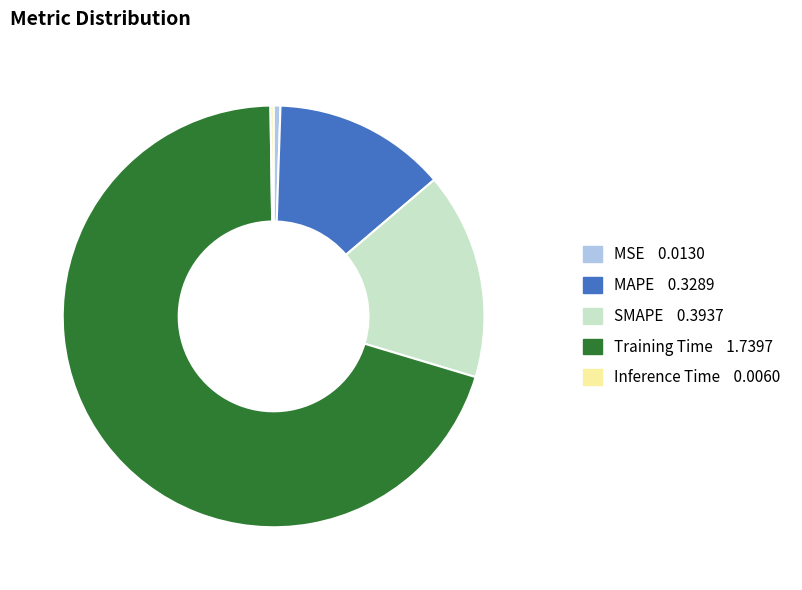

Is MSE the majority of the pie?

No